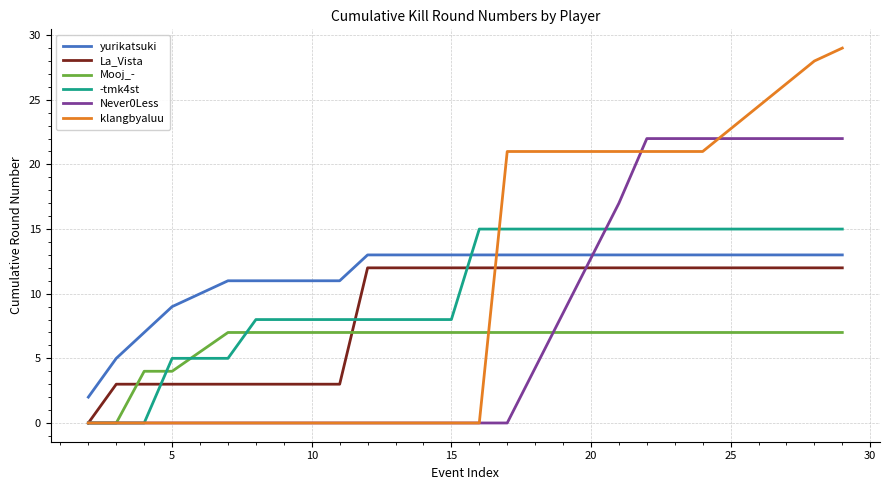

Does the chart have visible grid lines?

Yes